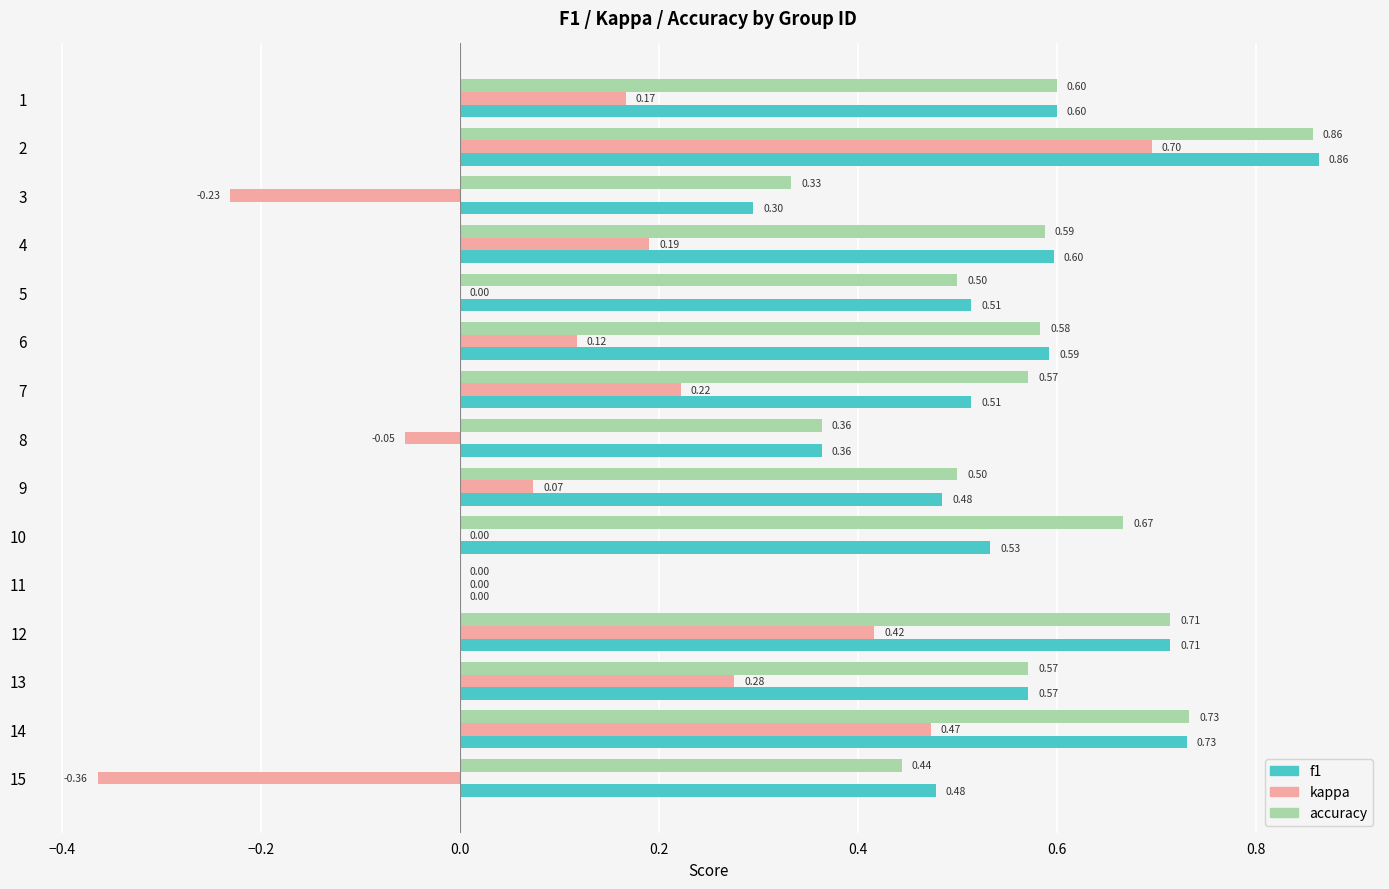

What is the total value across all series at 5?

1.0